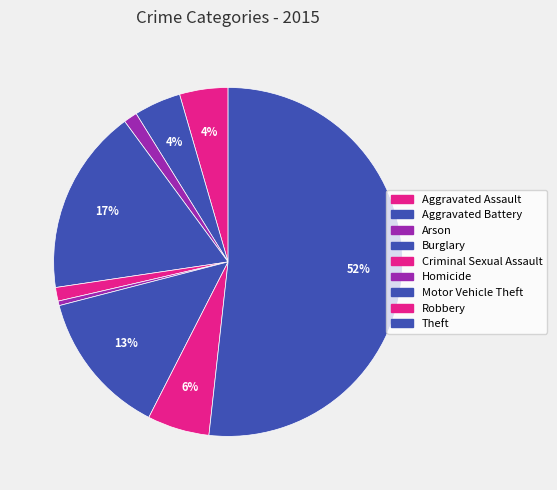

Is it true that Aggravated Assault is 4% of the pie?

True